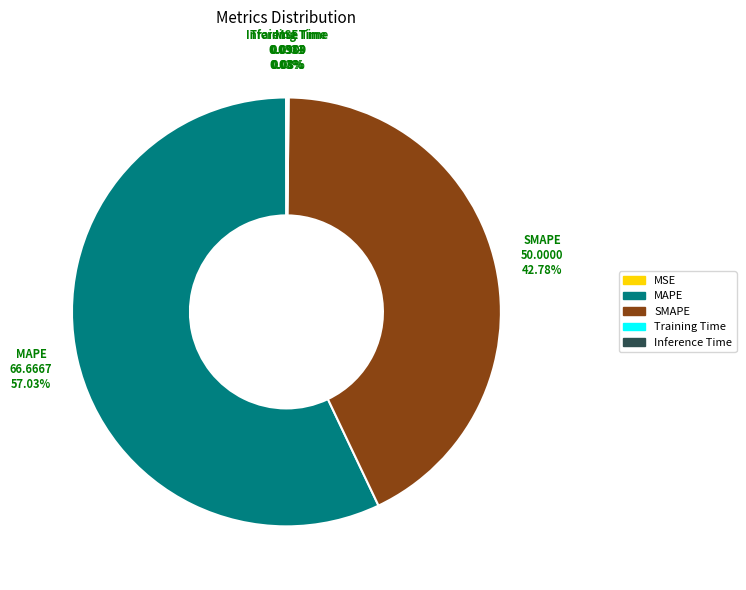

What is the largest slice in the pie chart?

MAPE